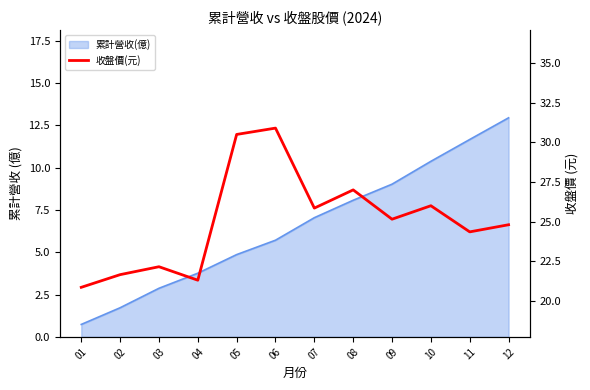

How many values are below 25?

6